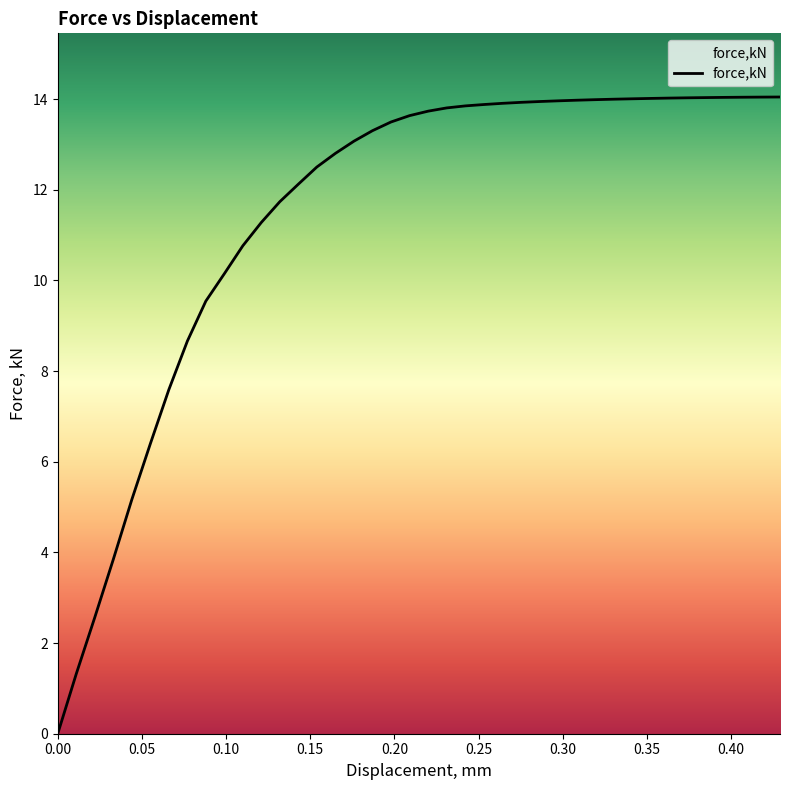

What is the greatest value displayed?

14.0